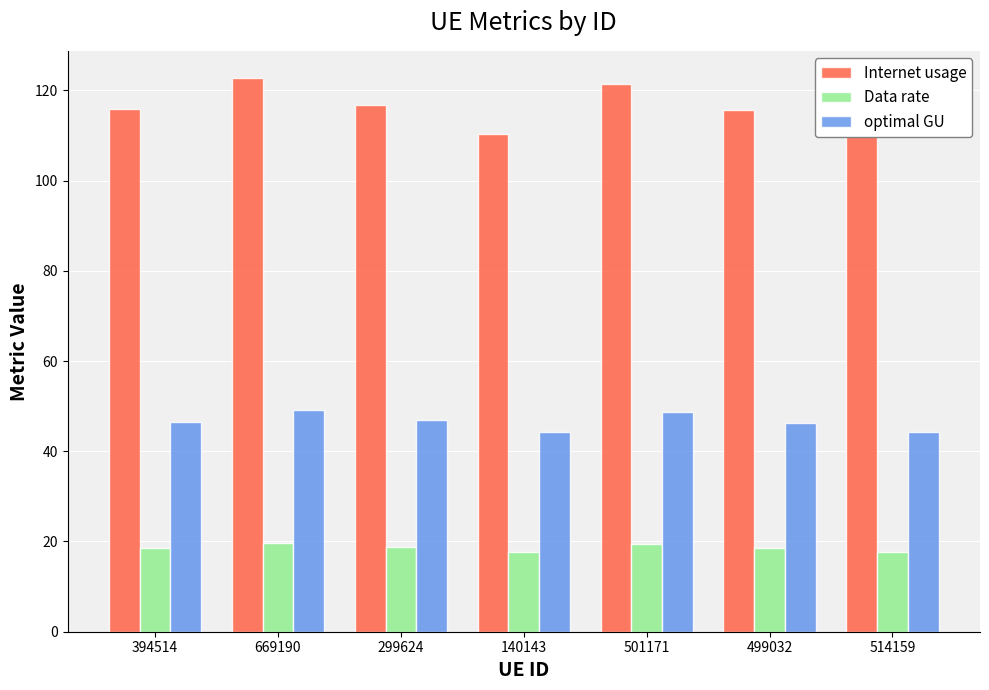

What is the greatest value displayed?

122.6